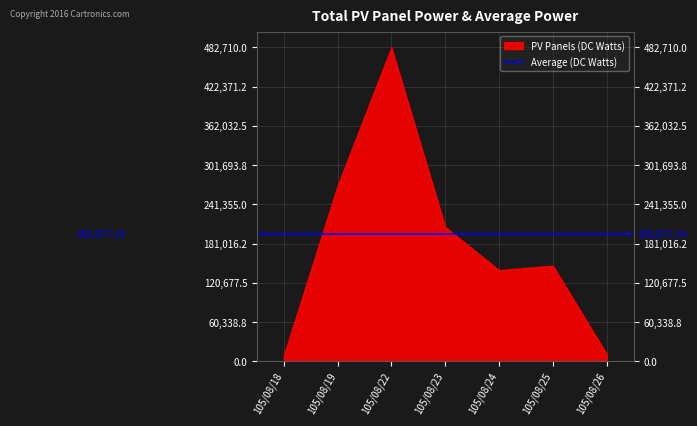

Which category has the highest value across all series?

105/08/22